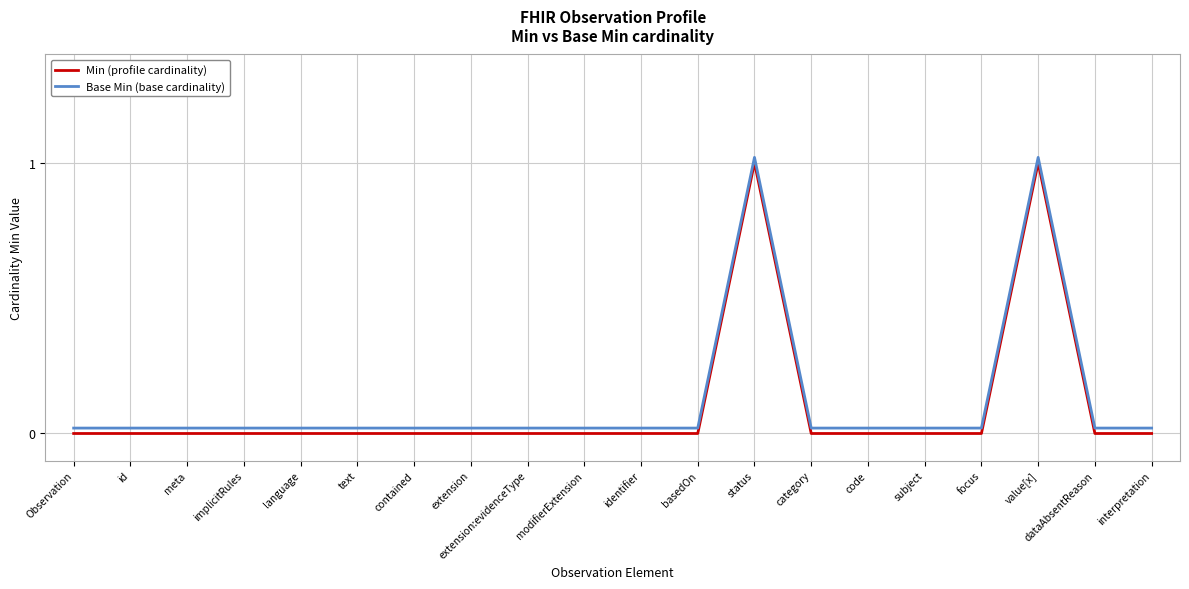

Is it true that Min (profile cardinality) equals 0.0 at focus?

True